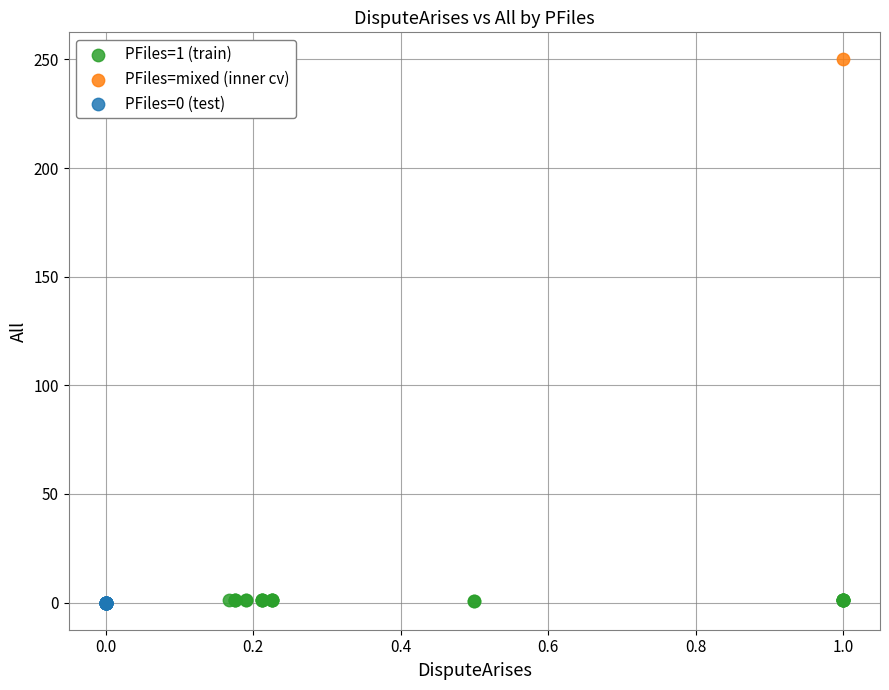

What are all the series names shown in the legend?

PFiles=1 (train), PFiles=mixed (inner cv), PFiles=0 (test)